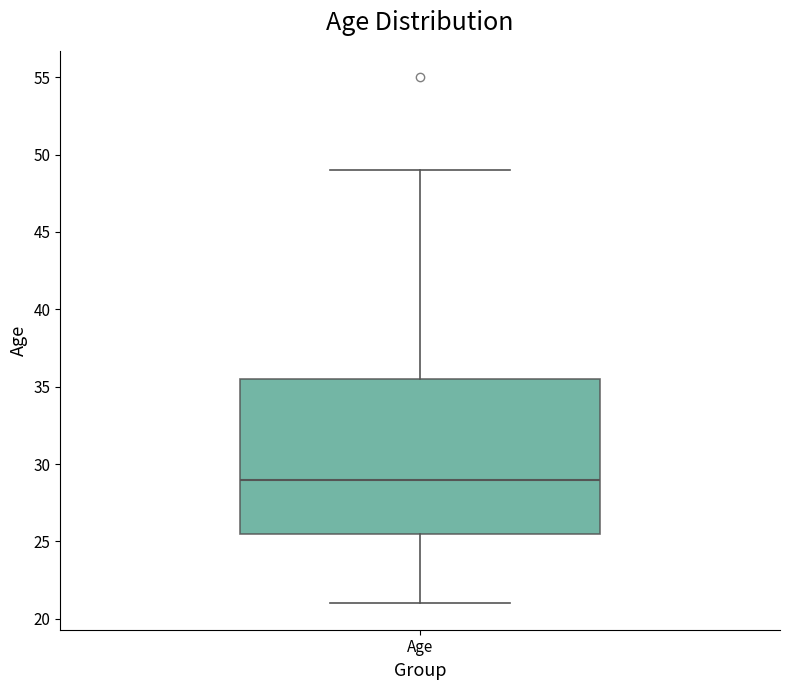

Where does the upper whisker of the box for Age end on the y-axis? The values are not printed on the chart, so give them approximately, as read against the axis.

49.0